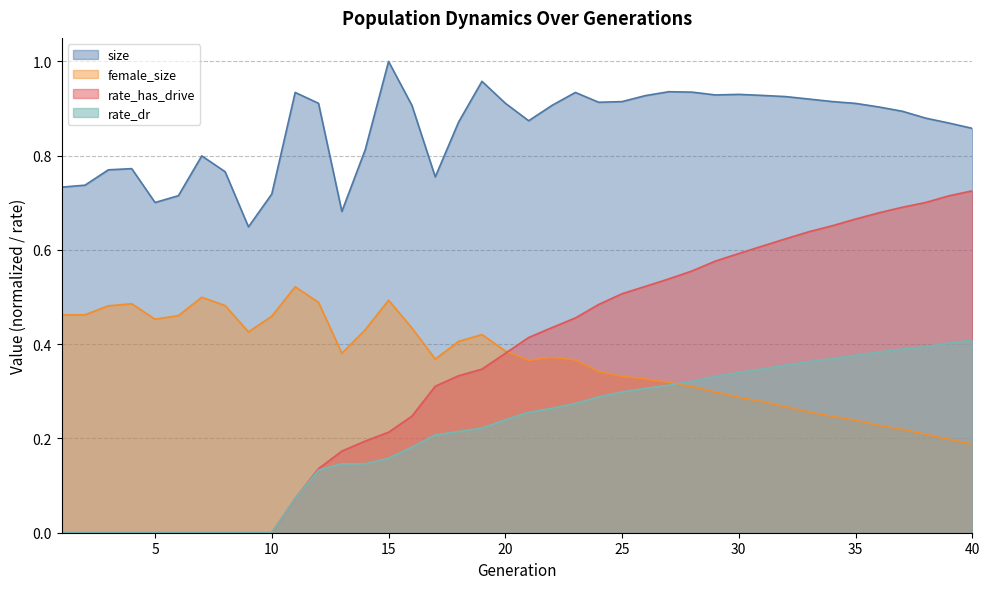

Reading left to right, extract all data points from this chart.

size: 0.7	0.7	0.8	0.8	0.7	0.7	0.8	0.8	0.6	0.7	0.9	0.9	0.7	0.8	1.0	0.9	0.8	0.9	1.0	0.9	0.9	0.9	0.9	0.9	0.9	0.9	0.9	0.9	0.9	0.9	0.9	0.9	0.9	0.9	0.9	0.9	0.9	0.9	0.9	0.9
female_size: 0.5	0.5	0.5	0.5	0.5	0.5	0.5	0.5	0.4	0.5	0.5	0.5	0.4	0.4	0.5	0.4	0.4	0.4	0.4	0.4	0.4	0.4	0.4	0.3	0.3	0.3	0.3	0.3	0.3	0.3	0.3	0.3	0.3	0.2	0.2	0.2	0.2	0.2	0.2	0.2
rate_dr: 0.0	0.0	0.0	0.0	0.0	0.0	0.0	0.0	0.0	0.0	0.1	0.1	0.1	0.1	0.2	0.2	0.2	0.2	0.2	0.2	0.3	0.3	0.3	0.3	0.3	0.3	0.3	0.3	0.3	0.3	0.3	0.4	0.4	0.4	0.4	0.4	0.4	0.4	0.4	0.4
rate_has_drive: 0.0	0.0	0.0	0.0	0.0	0.0	0.0	0.0	0.0	0.0	0.1	0.1	0.2	0.2	0.2	0.2	0.3	0.3	0.3	0.4	0.4	0.4	0.5	0.5	0.5	0.5	0.5	0.6	0.6	0.6	0.6	0.6	0.6	0.7	0.7	0.7	0.7	0.7	0.7	0.7